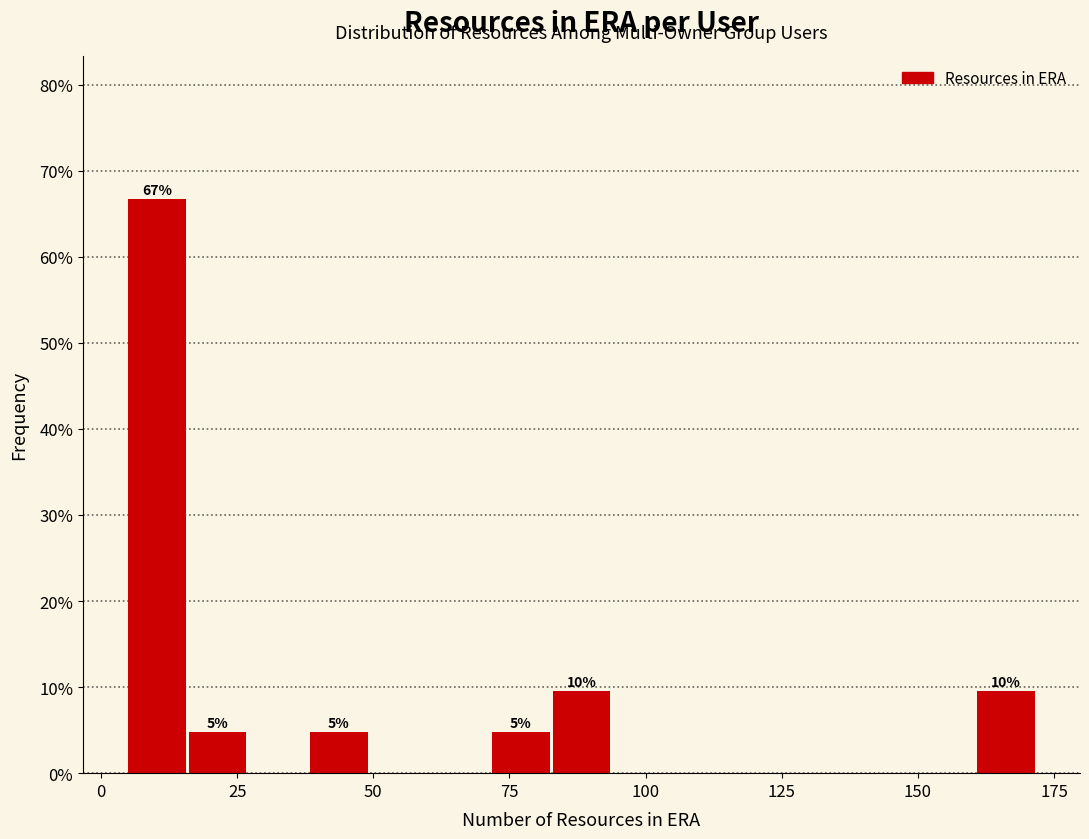

Read against the x-axis, roughly where is the centre of the tallest bar?

10